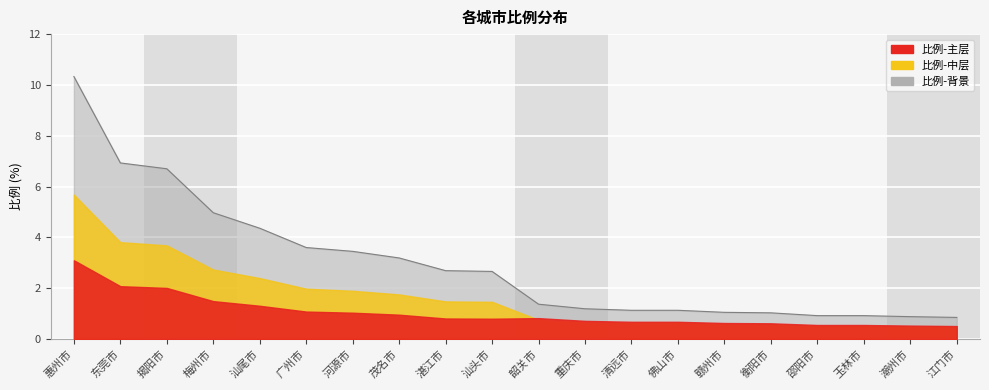

Is it true that the value at 赣州市 is 1.5?

False